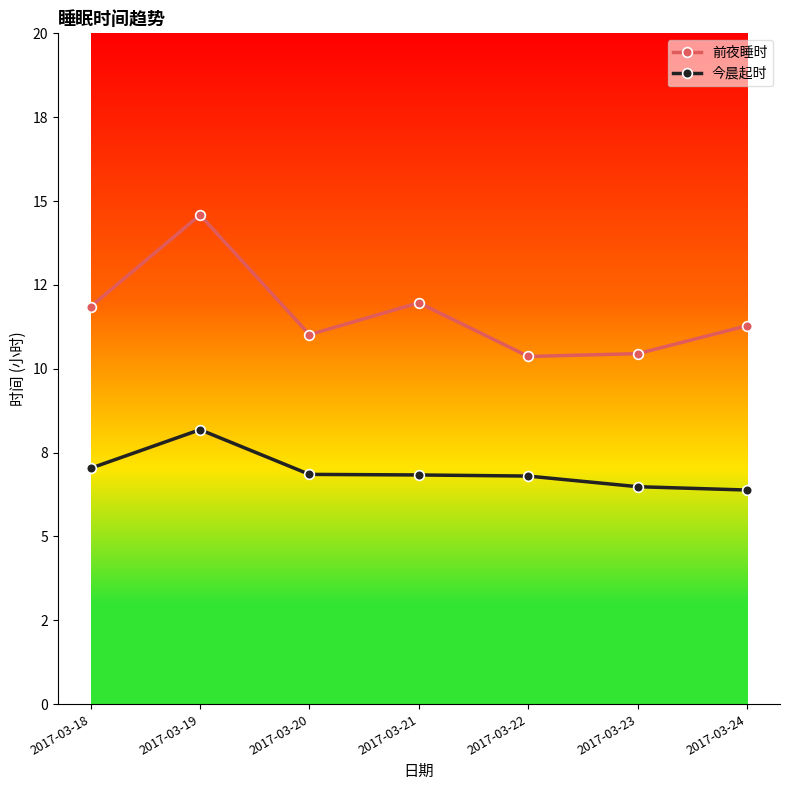

Which series has the largest range (max minus min)?

前夜睡时